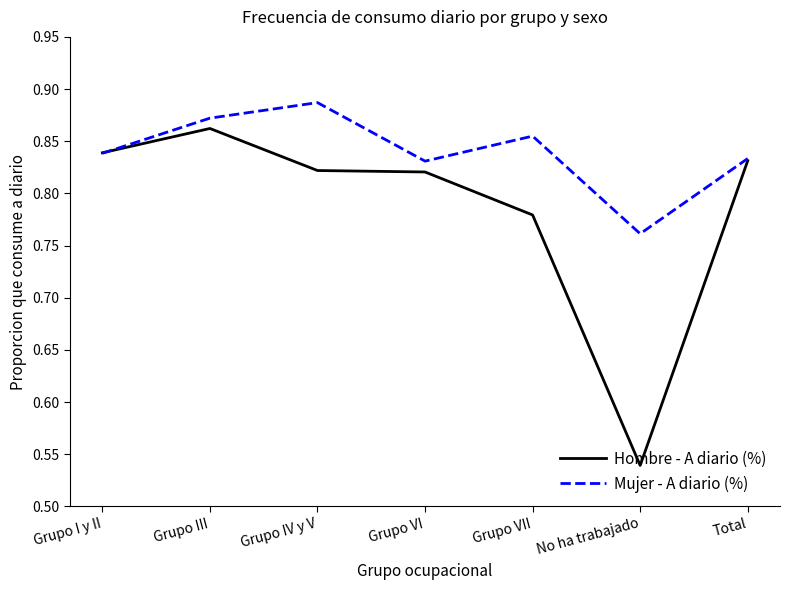

Is this an area chart (filled region under the line)?

No